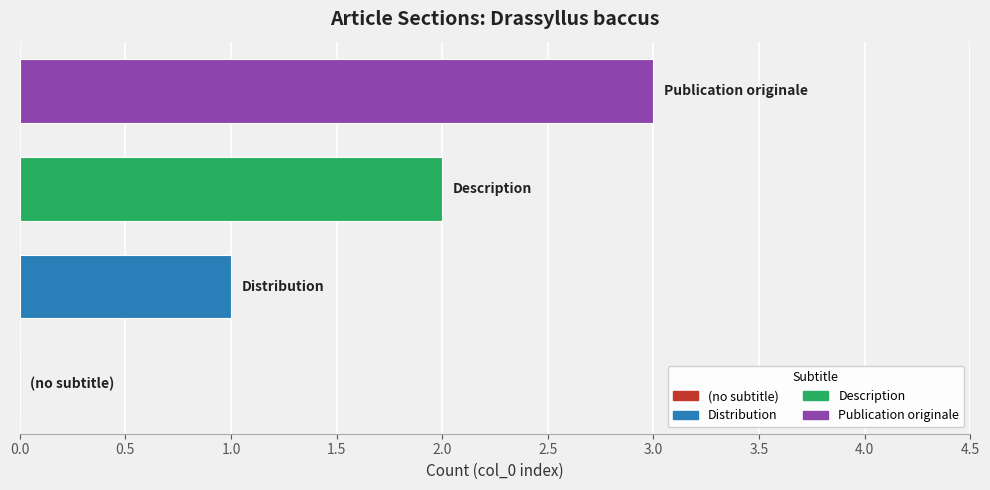

What is the sum of all values?

6